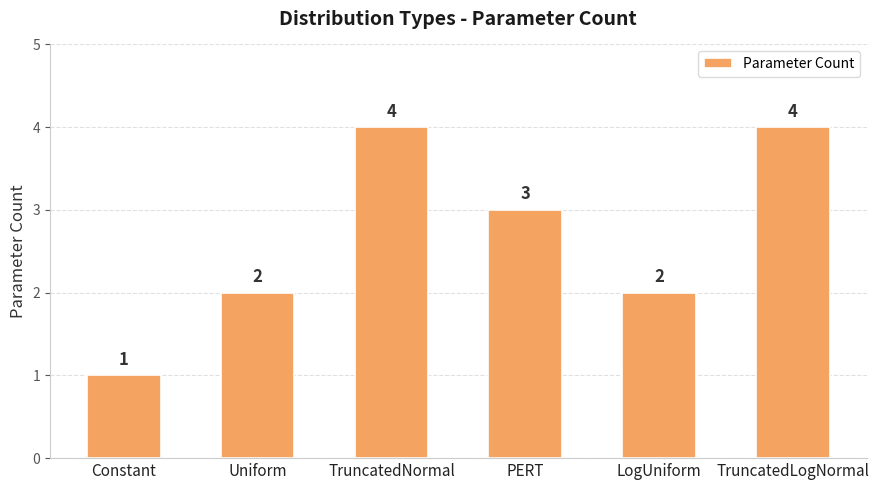

At which category does the chart reach its minimum across all series?

Constant